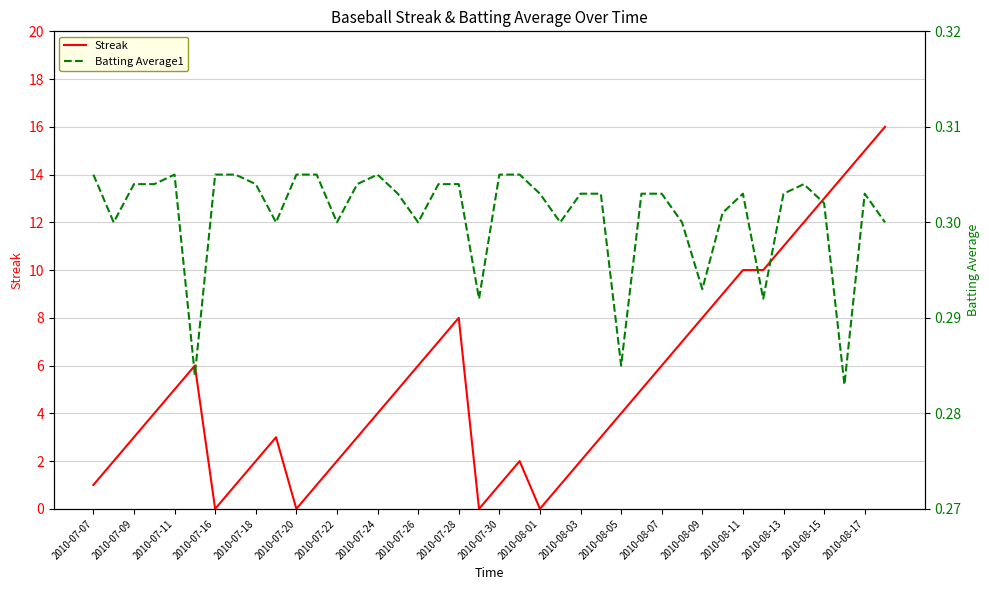

Rank the series by their maximum value, from lowest to highest.

Batting Average1, Streak